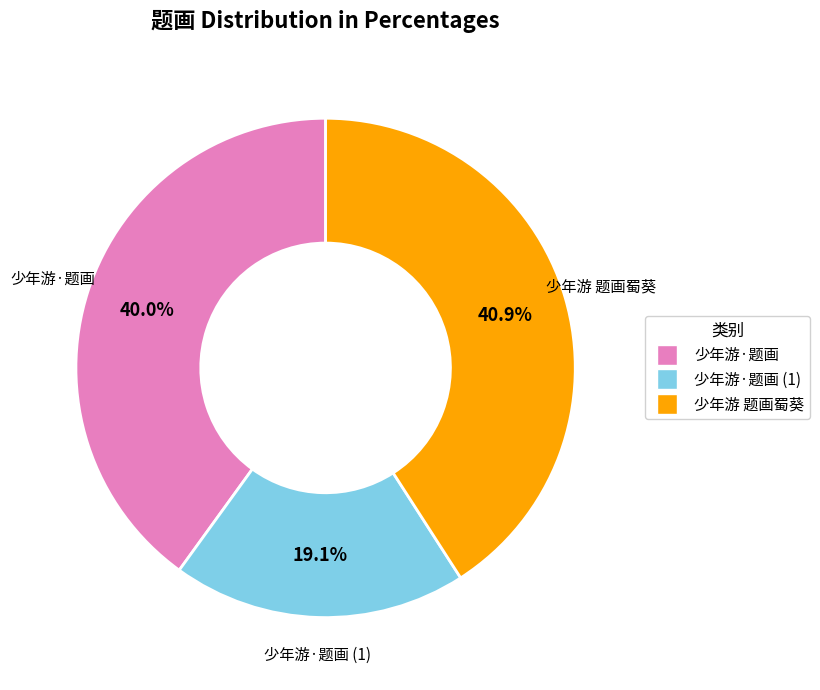

Does any single category account for the majority?

No